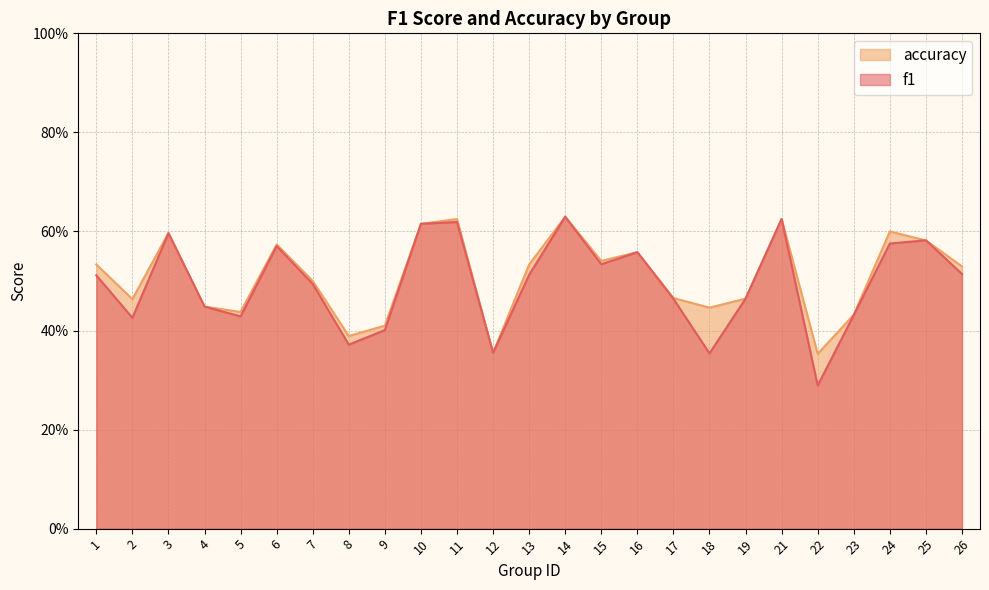

How many categories are shown in the chart?

25